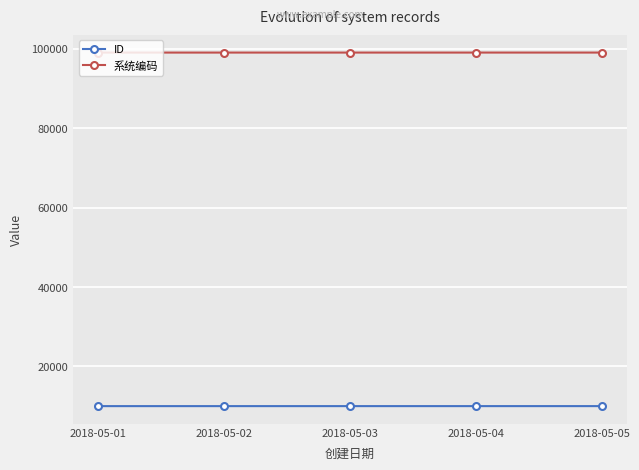

What is the maximum value for ID?

10005